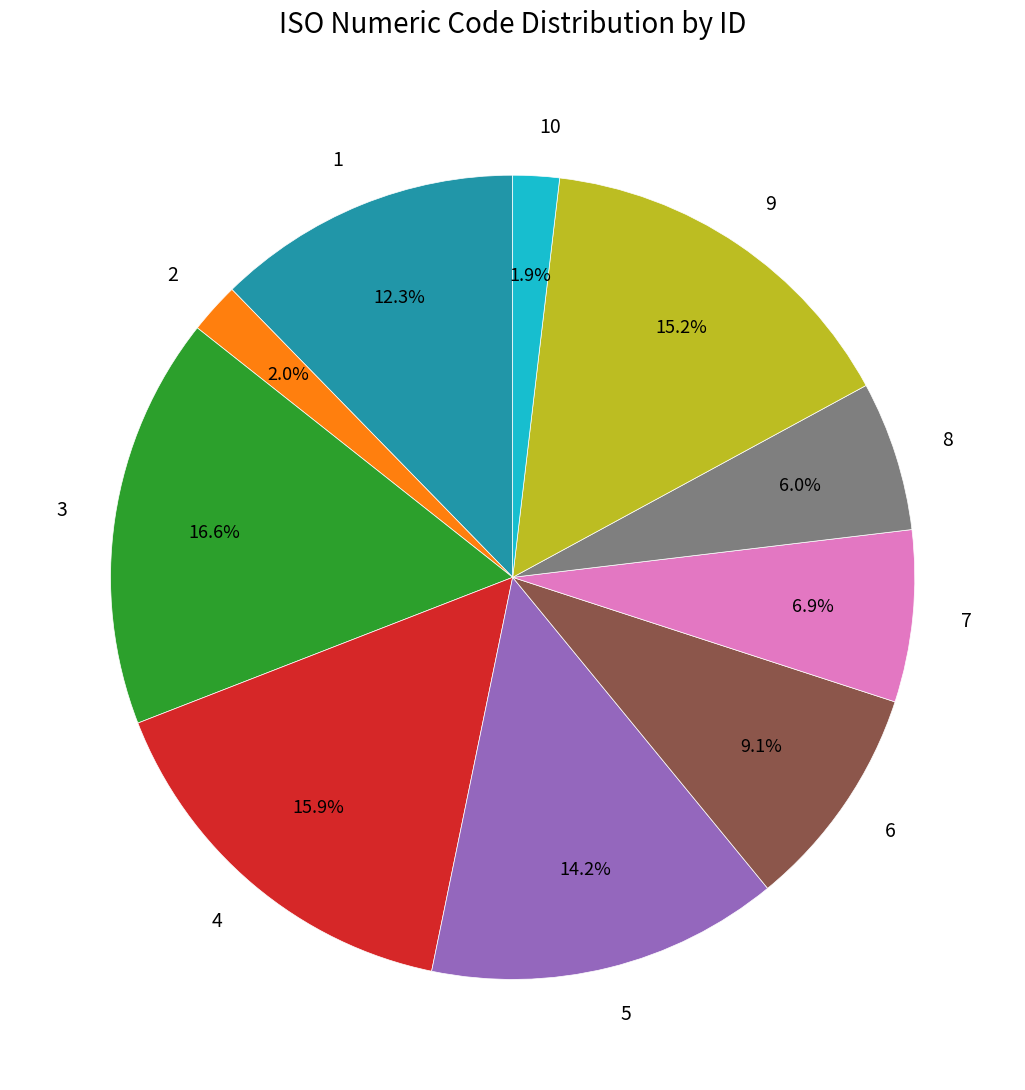

Which has a higher value, 4 or 8?

4